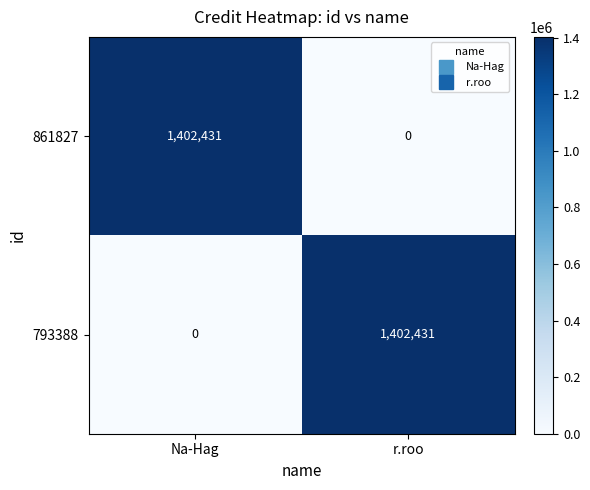

Rank the categories by 861827 value from highest to lowest.

Na-Hag, r.roo